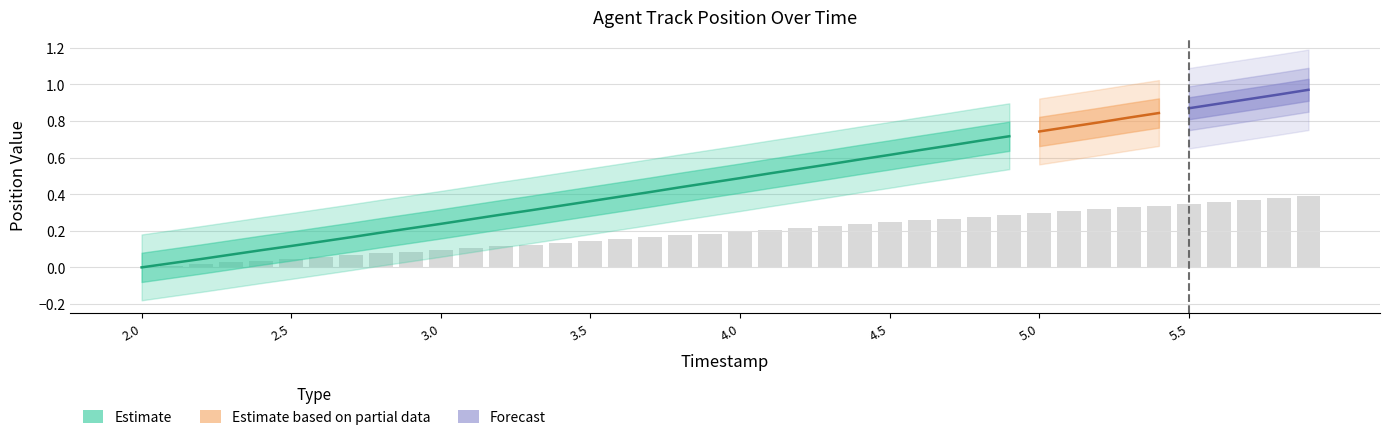

Reading left to right, list all the values displayed in this chart.

2.0=0.0	2.1=0.0	2.2=0.0	2.3=0.0	2.4=0.0	2.5=0.0	2.6=0.1	2.7=0.1	2.8=0.1	2.9=0.1	3.0=0.1	3.1=0.1	3.2=0.1	3.3=0.1	3.4=0.1	3.5=0.1	3.6=0.2	3.7=0.2	3.8=0.2	3.9=0.2	4.0=0.2	4.1=0.2	4.2=0.2	4.3=0.2	4.4=0.2	4.5=0.2	4.6=0.3	4.7=0.3	4.8=0.3	4.9=0.3	5.0=0.3	5.1=0.3	5.2=0.3	5.3=0.3	5.4=0.3	5.5=0.3	5.6=0.4	5.7=0.4	5.8=0.4	5.9=0.4